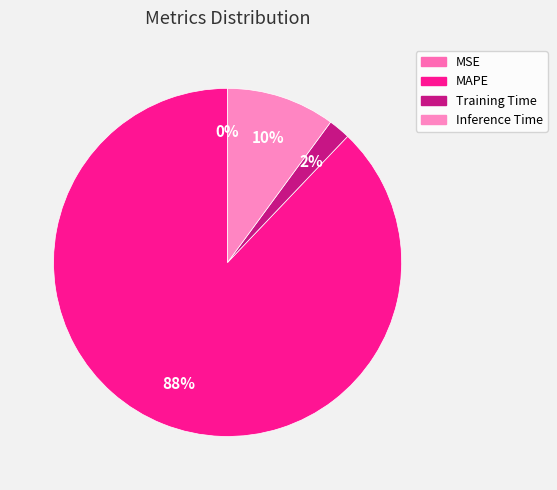

To the nearest percent, what percentage of the pie is MAPE?

88%